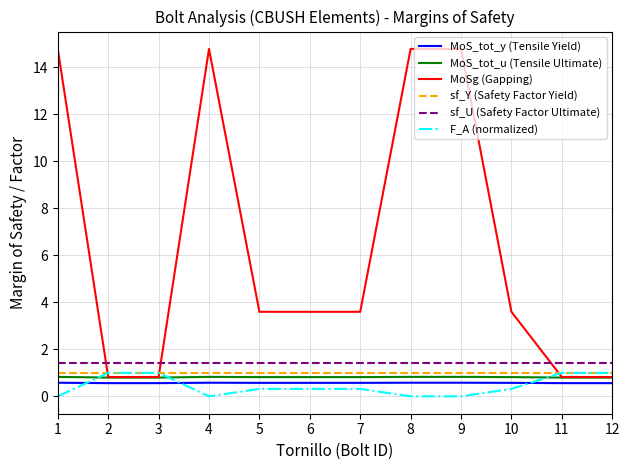

Where does the MoSg (Gapping) series first go above 3?

1